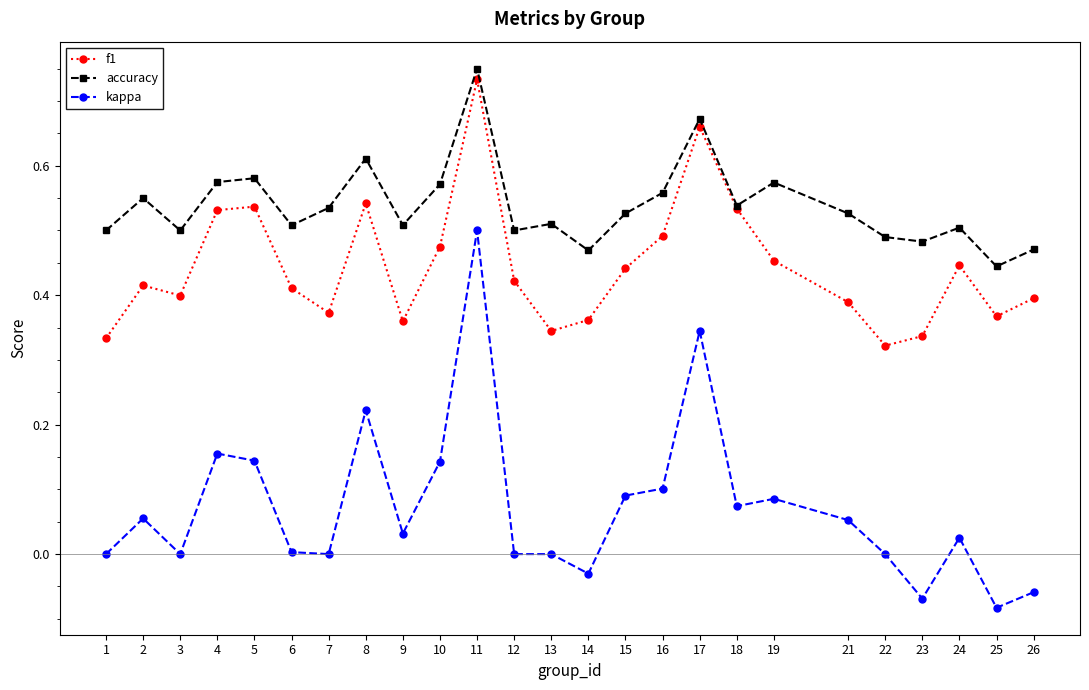

Is the value of accuracy at 16 greater than the value of f1 at 6?

Yes